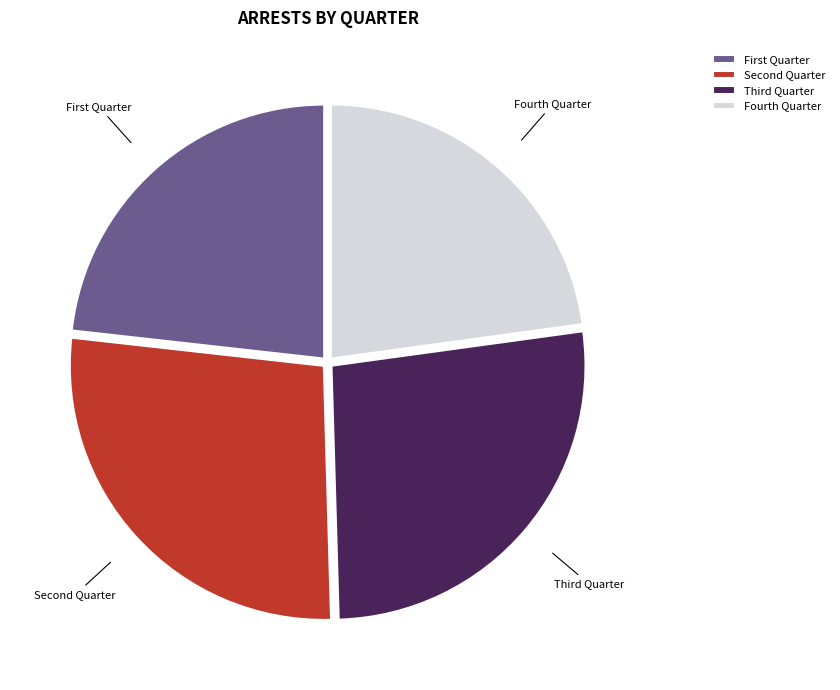

What is the smallest slice in the pie chart?

Fourth Quarter